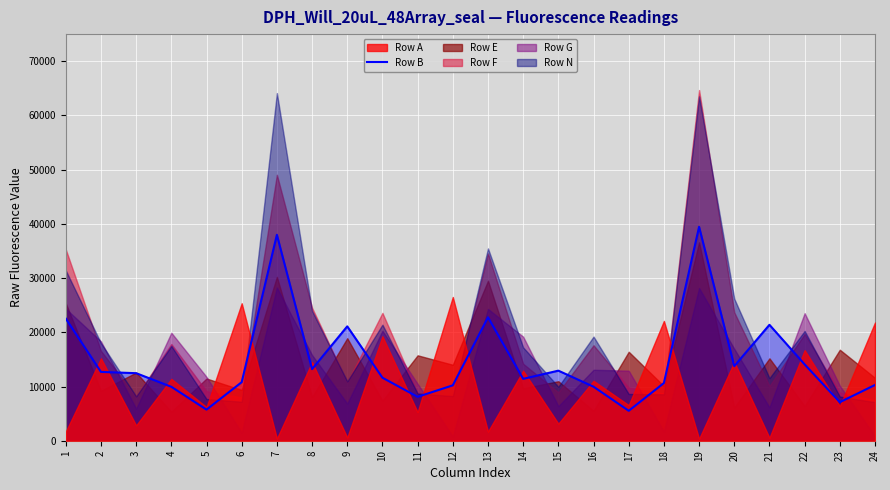

The chart shows a value of 11796 at 19. True or false?

False